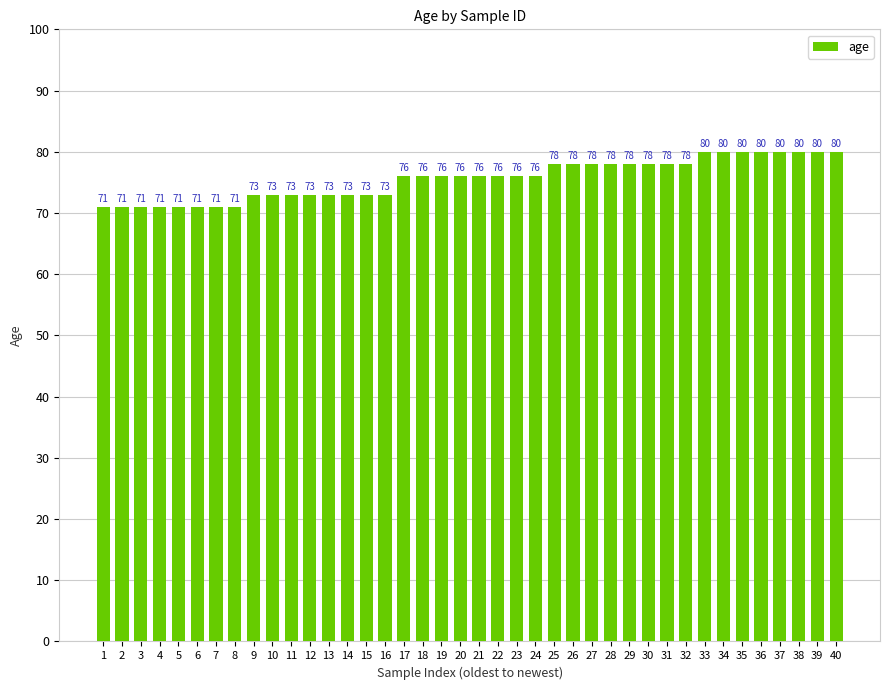

Approximately how many times larger is the value at 30 compared to 1?

1.1